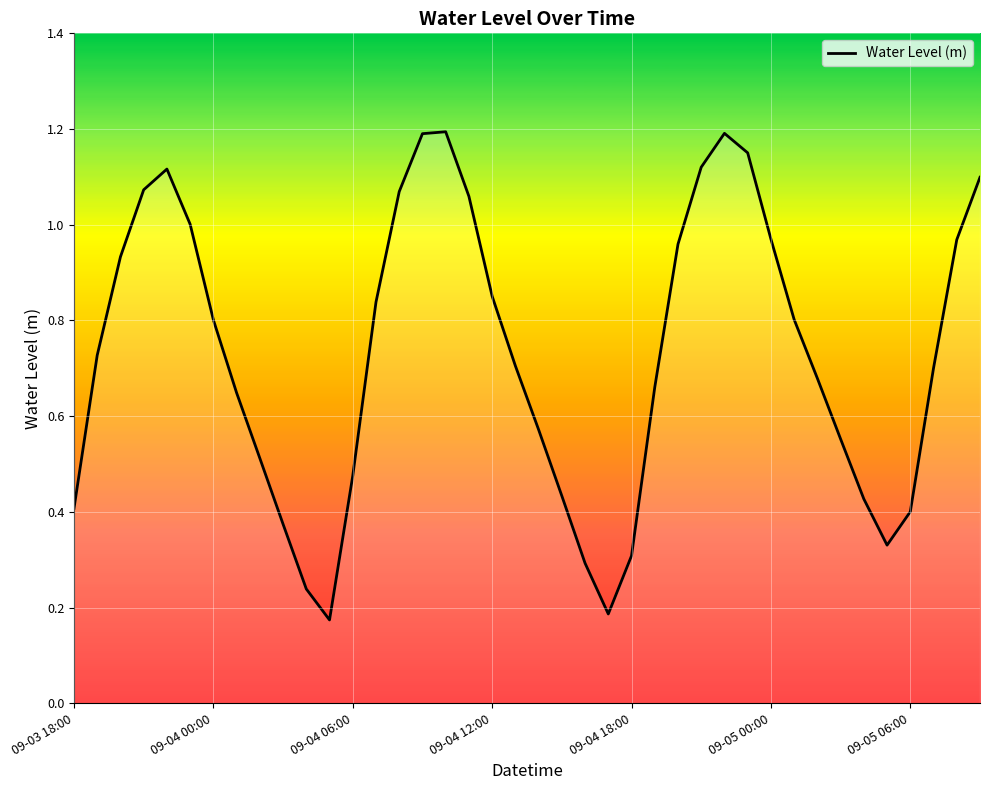

What is the average value?

0.7